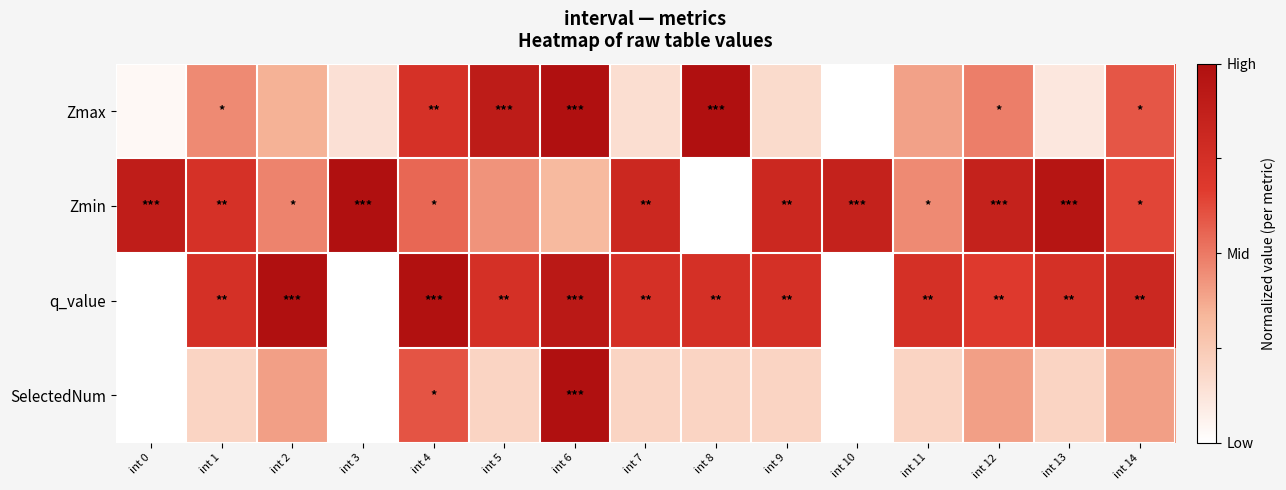

At int 8, list the series in order from smallest to largest.

Zmin, SelectedNum, q_value, Zmax